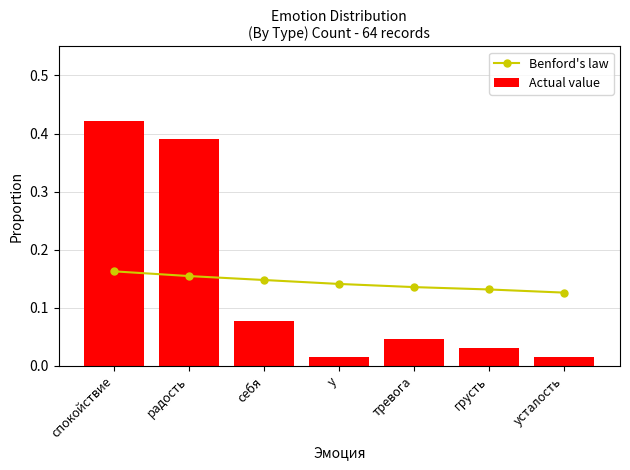

Reading left to right, what are all the values shown in this chart?

Benford's law: 0.2	0.2	0.1	0.1	0.1	0.1	0.1
Actual value: 0.4	0.4	0.1	0.0	0.0	0.0	0.0